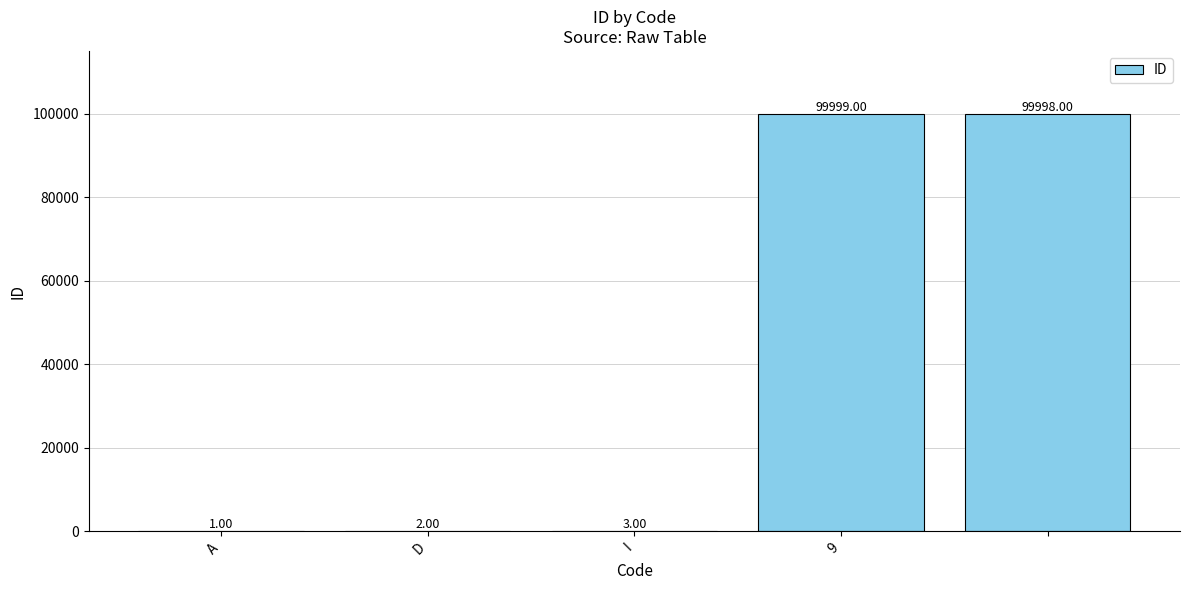

What is the sum of all values?

200003